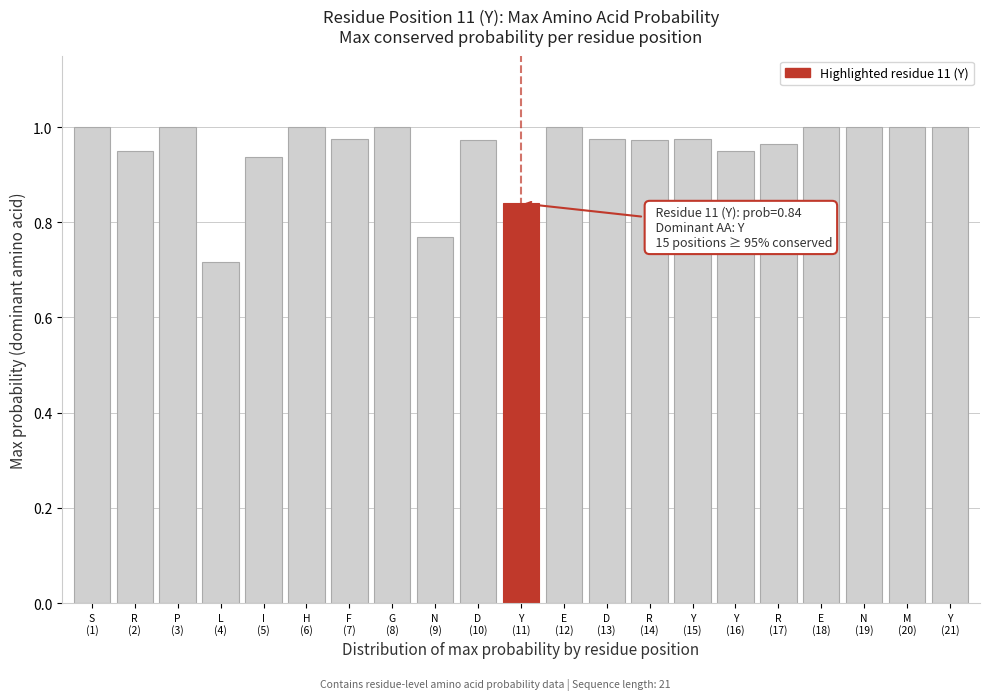

What is the sum of all values?

20.0